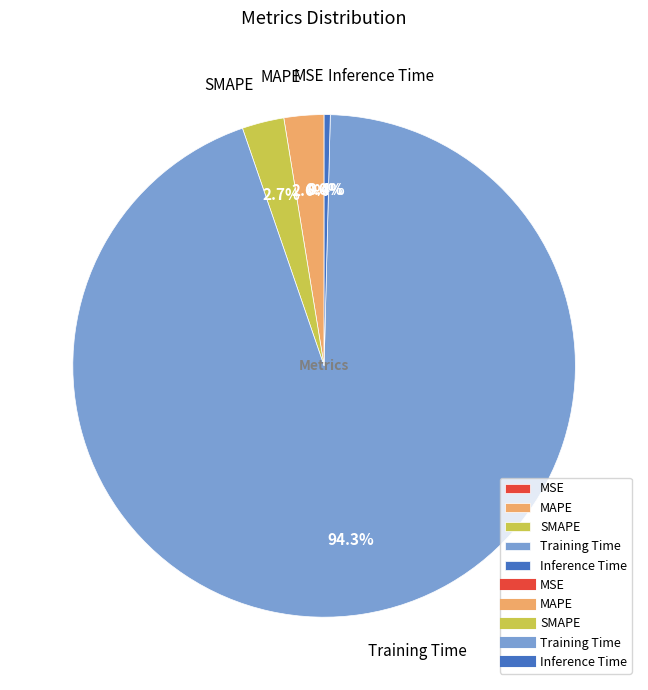

To the nearest percent, what is the difference between the largest and smallest slice percentages?

94%